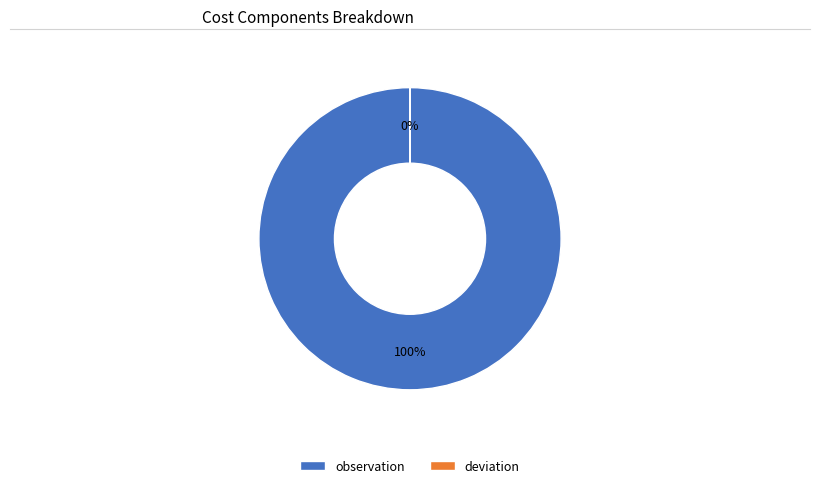

Is it true that observation is 94% of the pie?

False